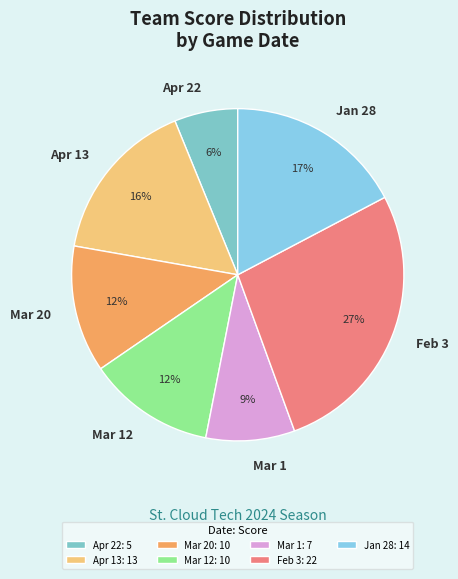

Do Mar 12 and Mar 1 together represent more than half of the pie?

No